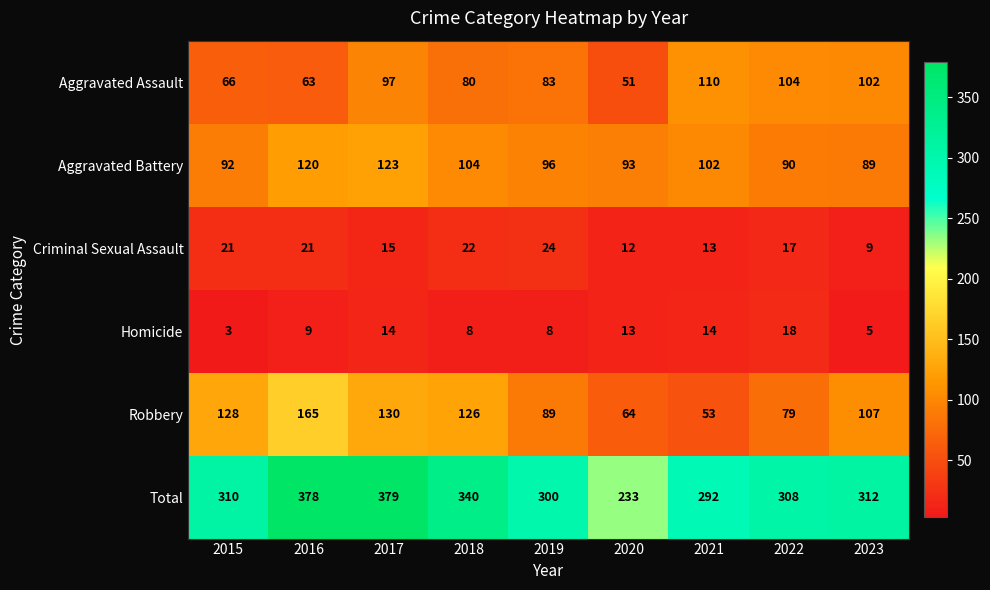

Where is Aggravated Battery nearest to the value 106?

2018